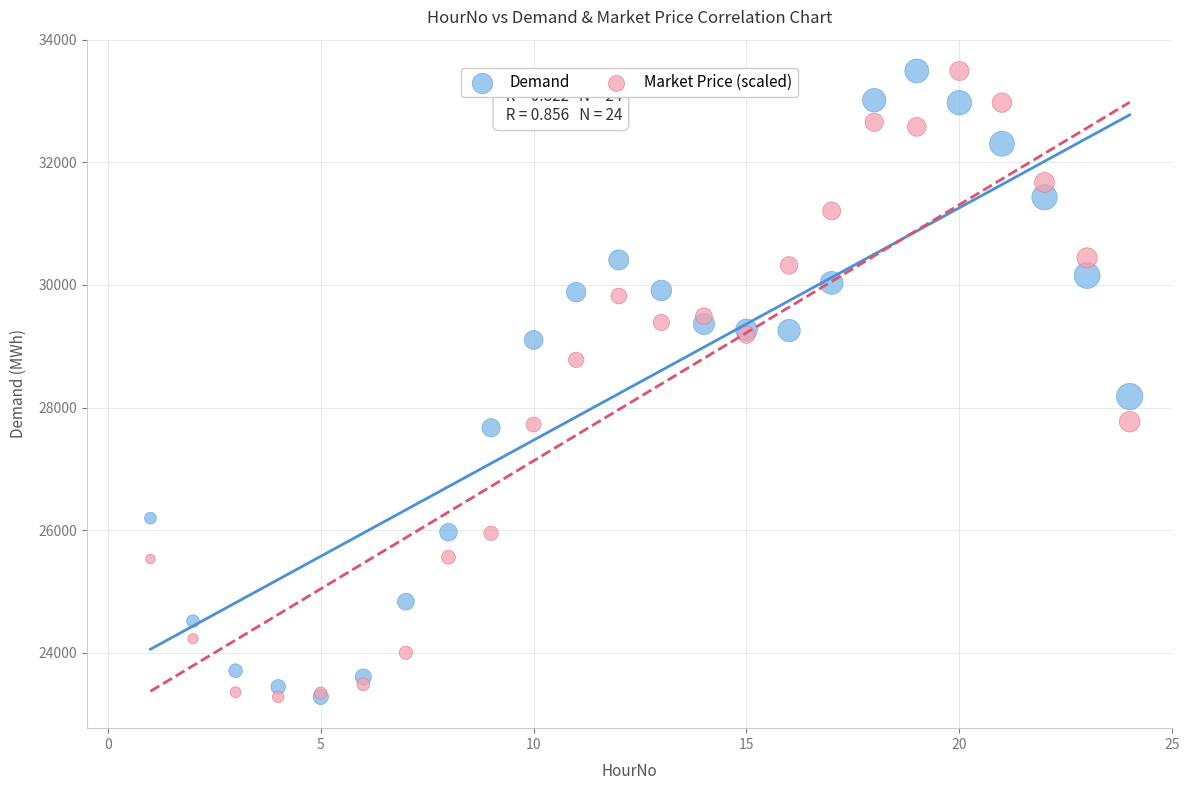

In the Market Price (scaled) series, what Y value is closest to 28385?

28777.7